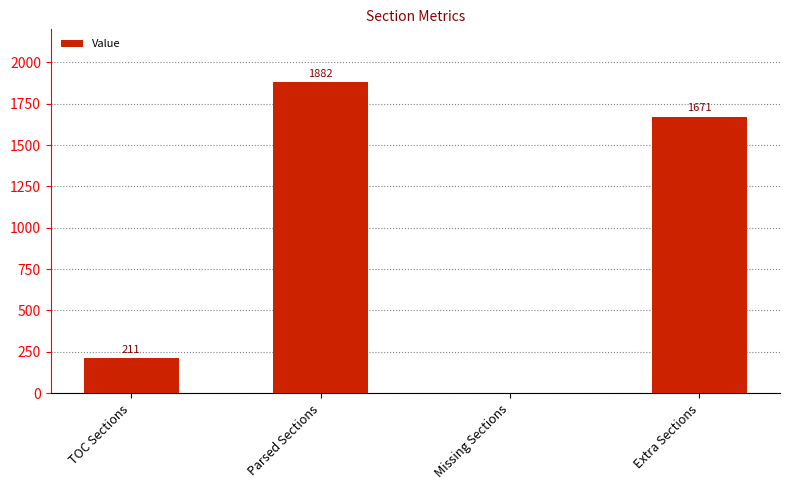

How many values are between 211 and 1882?

3